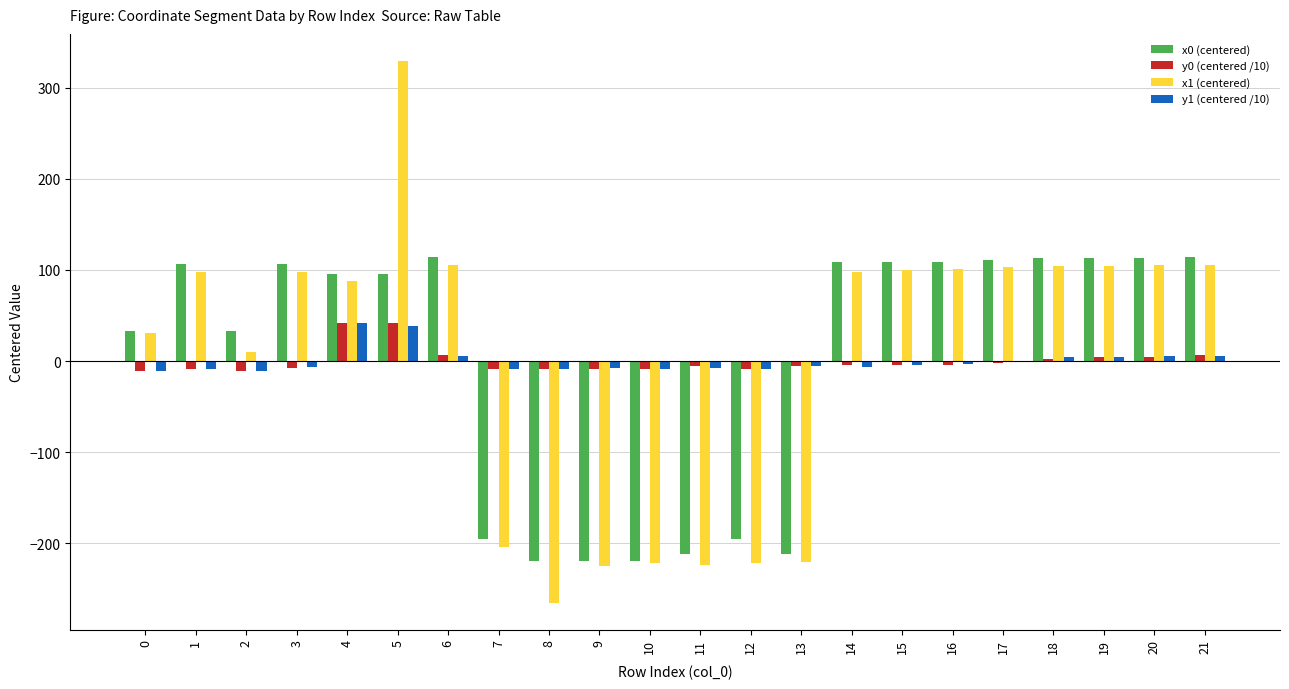

Is the value of x1 (centered) at 9 greater than the value of y1 (centered /10) at 21?

No